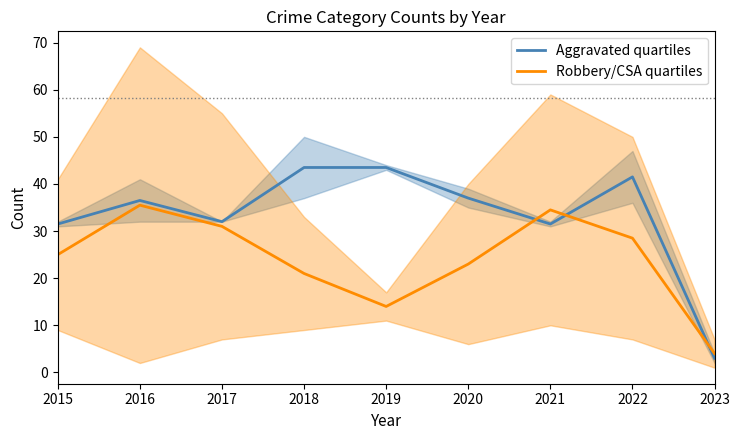

At which category does Aggravated quartiles reach its first local valley?

2017